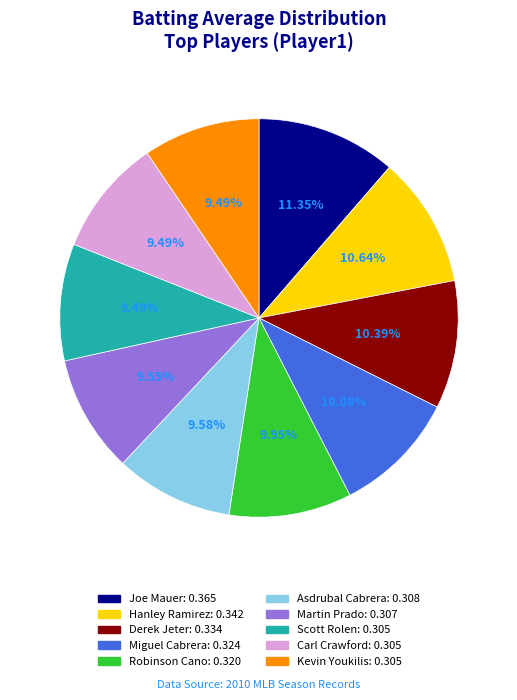

Is there a majority slice in this chart?

No